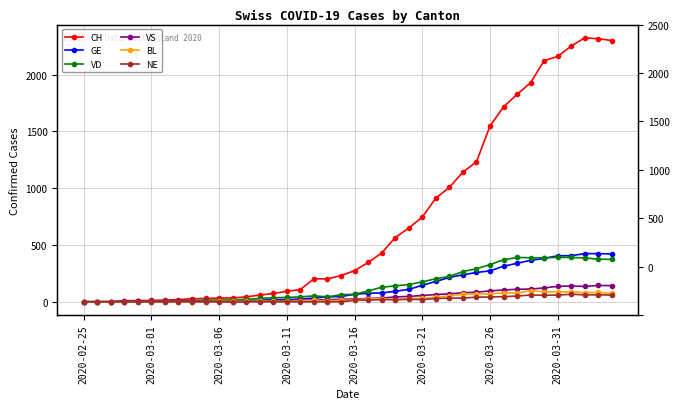

Which series has the largest total across all categories?

CH